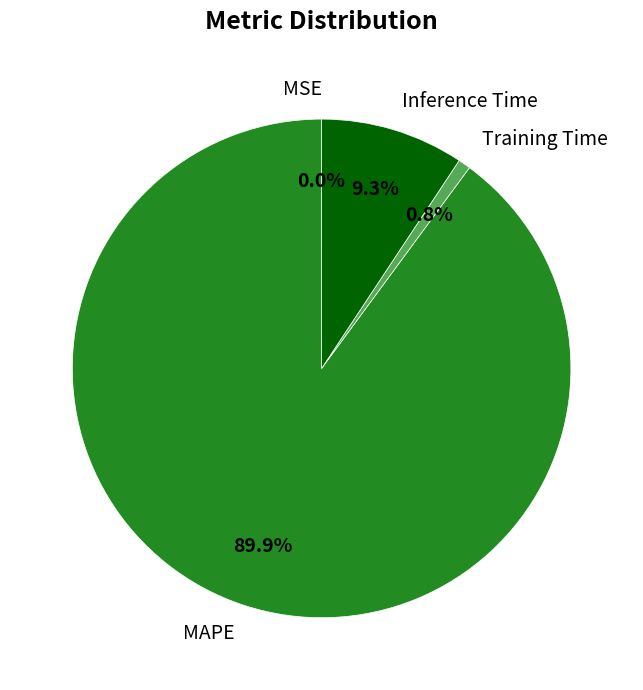

What percentage is the MAPE slice, to the nearest percent?

90%